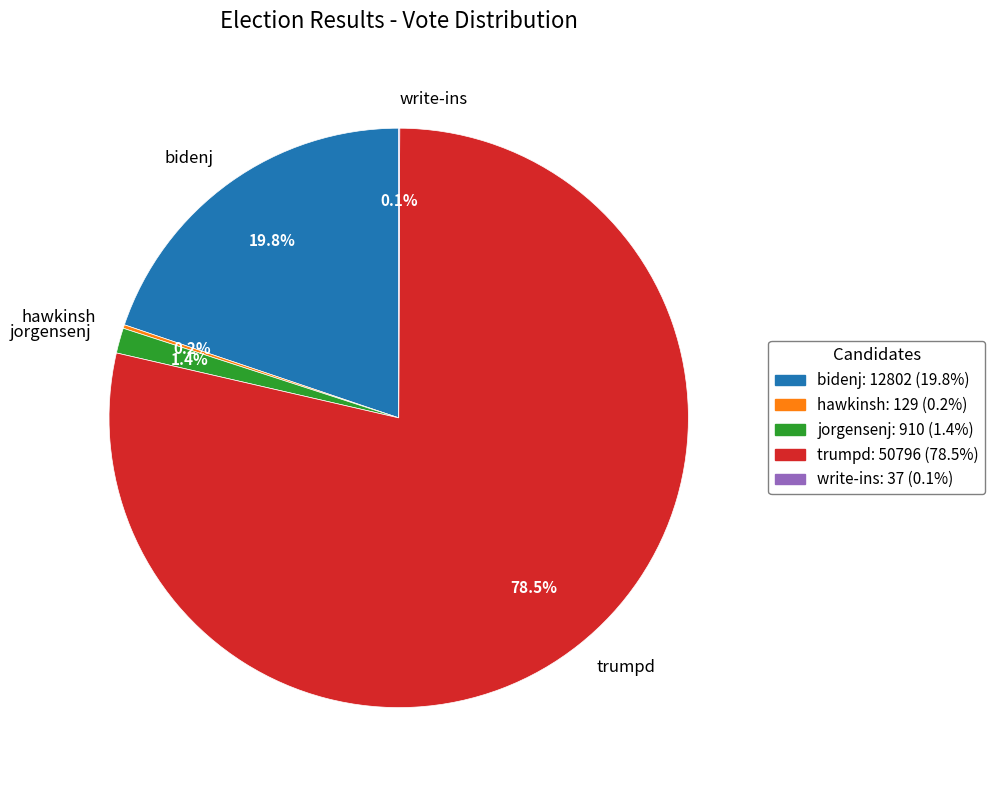

To the nearest percent, what is the difference between the bidenj and trumpd slice percentages?

59%